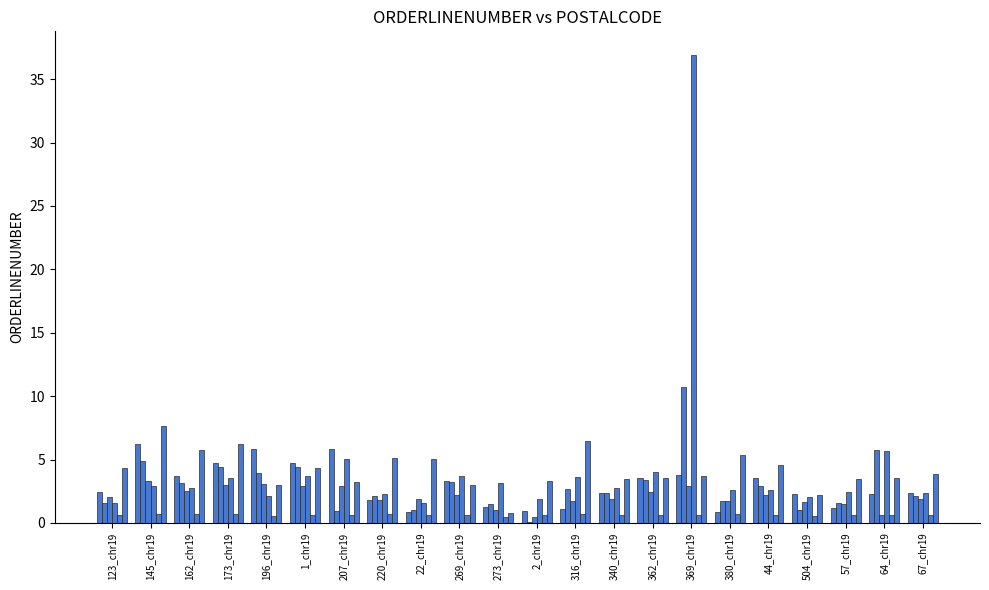

Does the chart contain stacked bars?

No